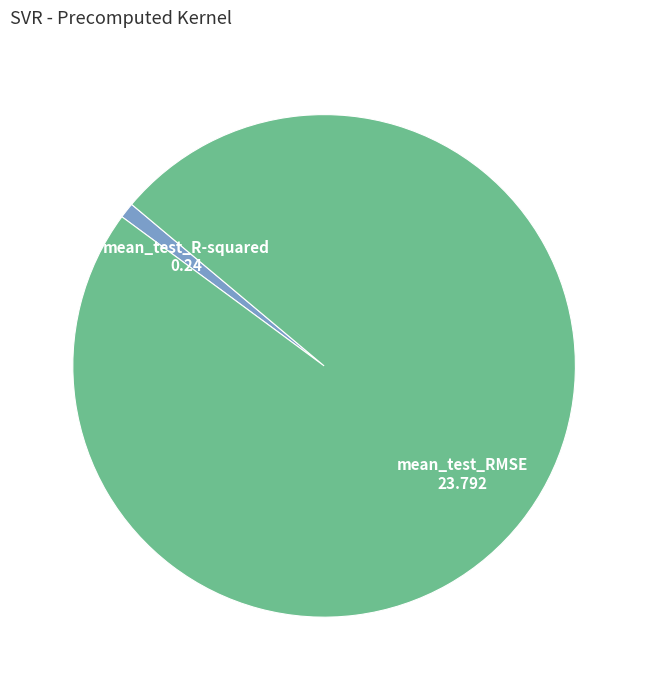

Is the sum of mean_test_RMSE and mean_test_R-squared greater than half?

Yes